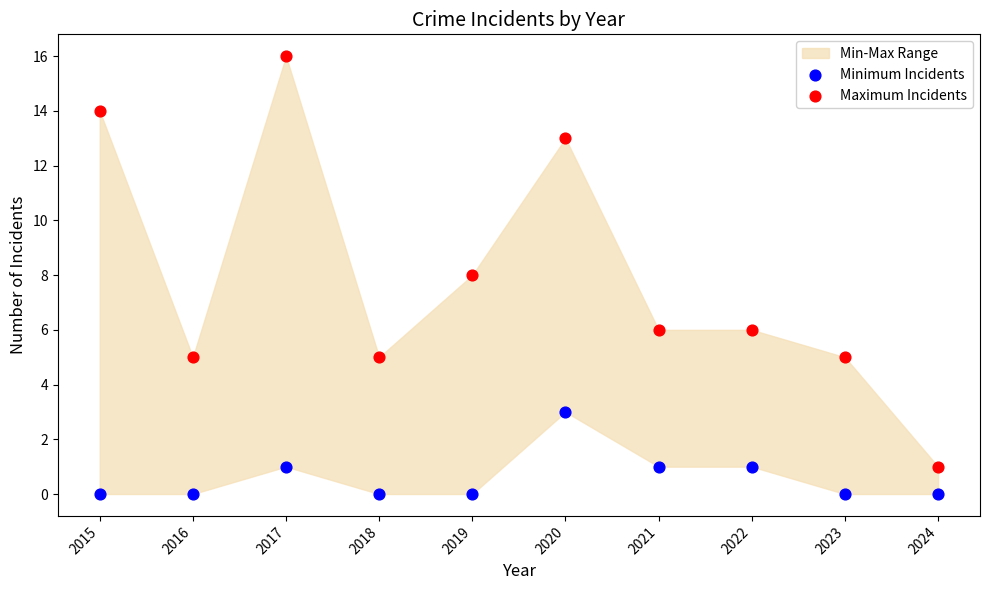

Which series has the widest spread of Y values?

Maximum Incidents